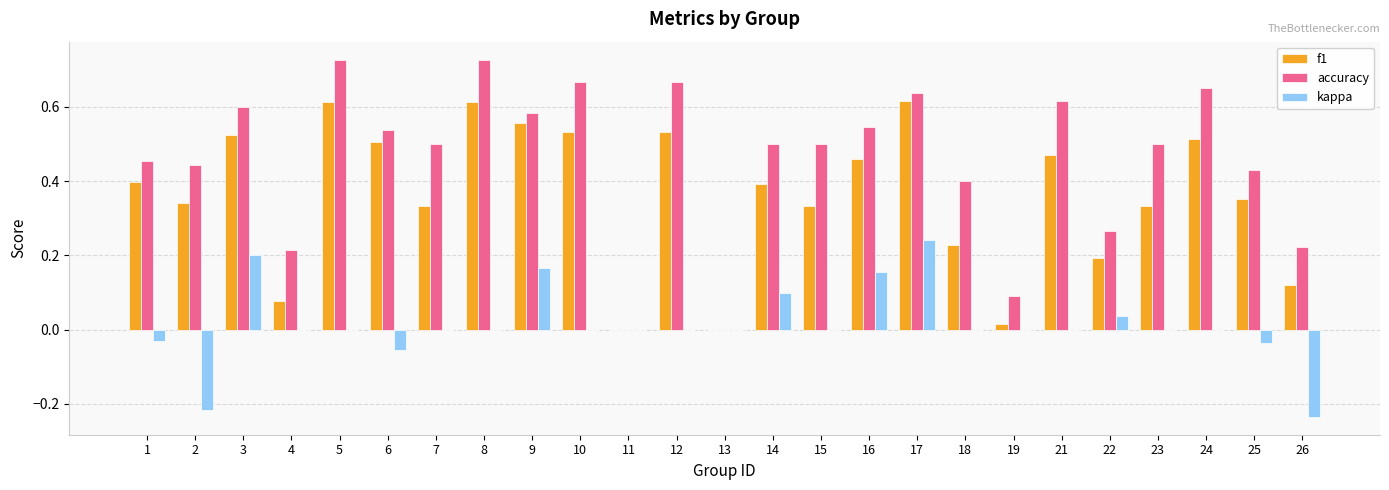

Which series changed the most between 7 and 26?

accuracy